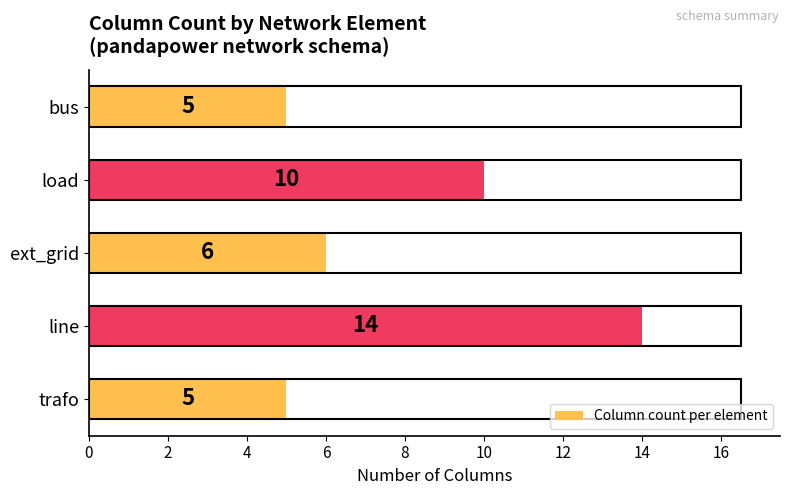

What is the change in value from bus to load?

+5